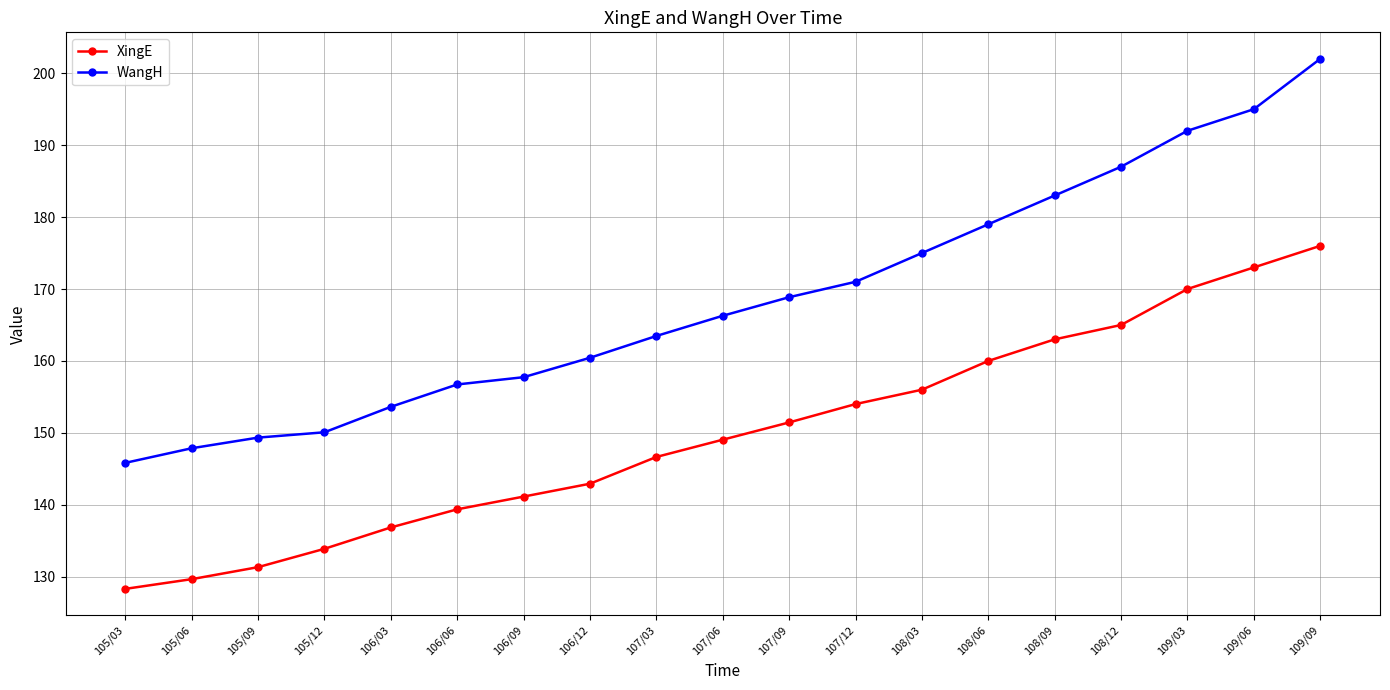

Is the value of XingE at 105/06 greater than the value of WangH at 108/03?

No